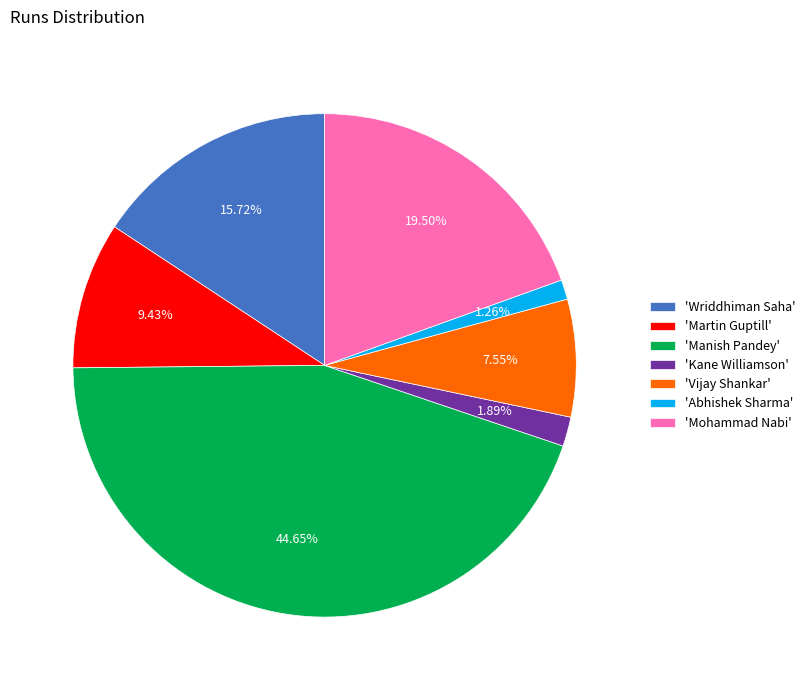

Between 'Wriddhiman Saha' and 'Manish Pandey', which is larger?

'Manish Pandey'